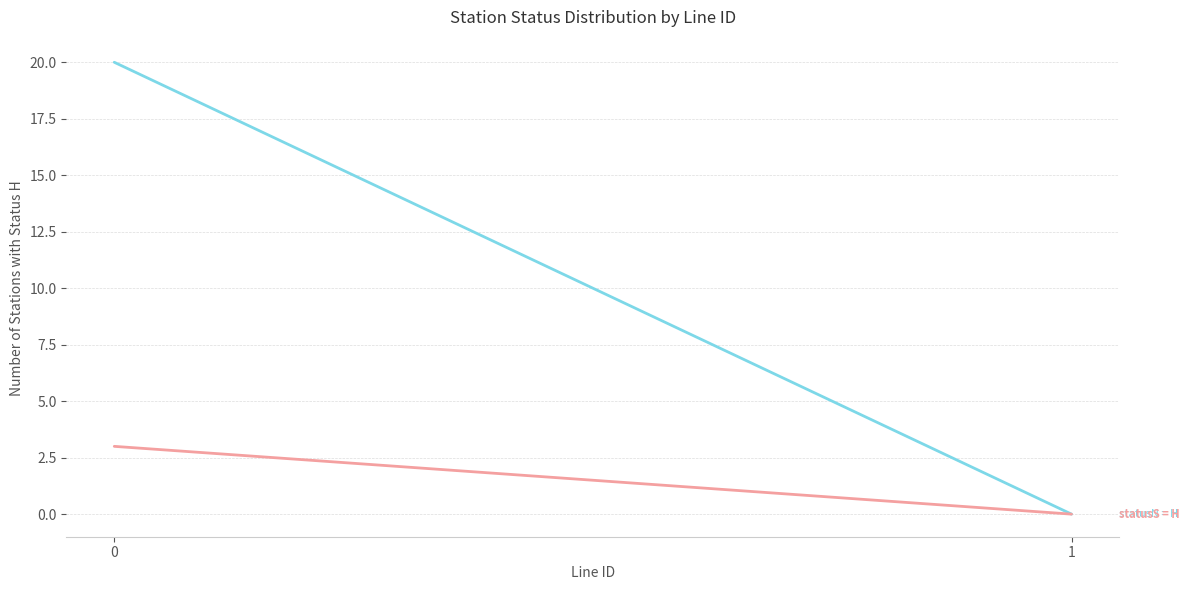

What is the sum of all statusN = H values?

20